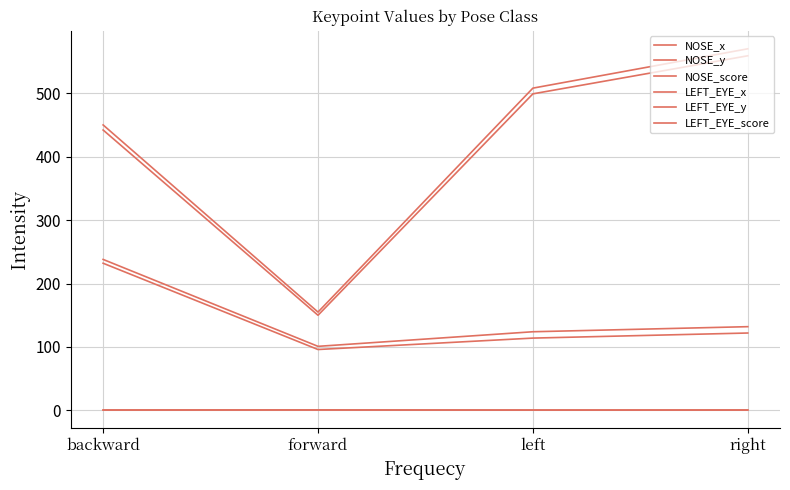

The value of LEFT_EYE_y at forward is 53.0. True or false?

False